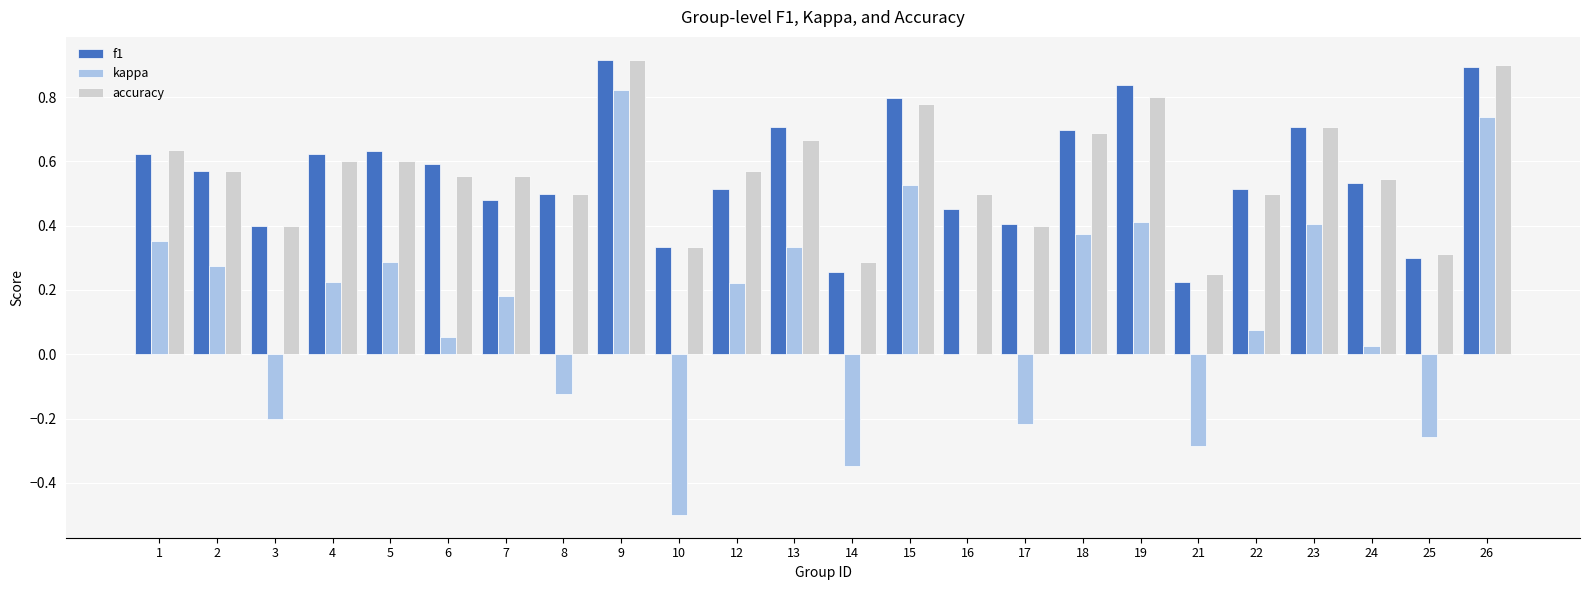

Is it true that kappa equals 0.5 at 2?

False